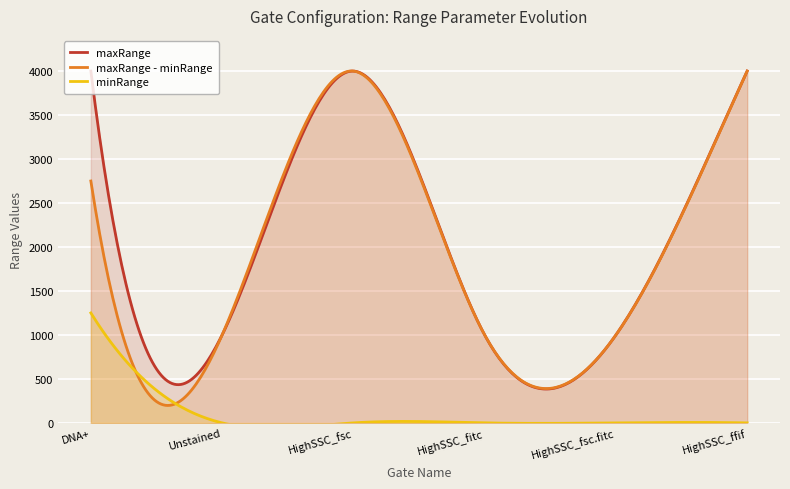

What is the highest value of the maxRange - minRange series?

4001.0